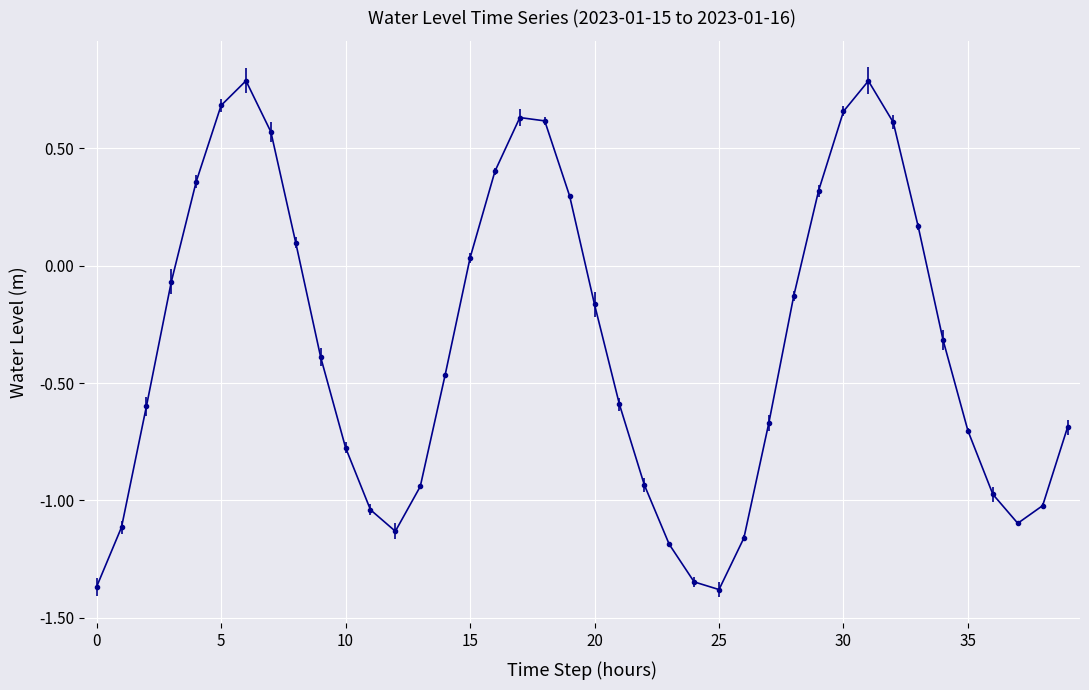

What is the maximum value shown in the chart?

0.8